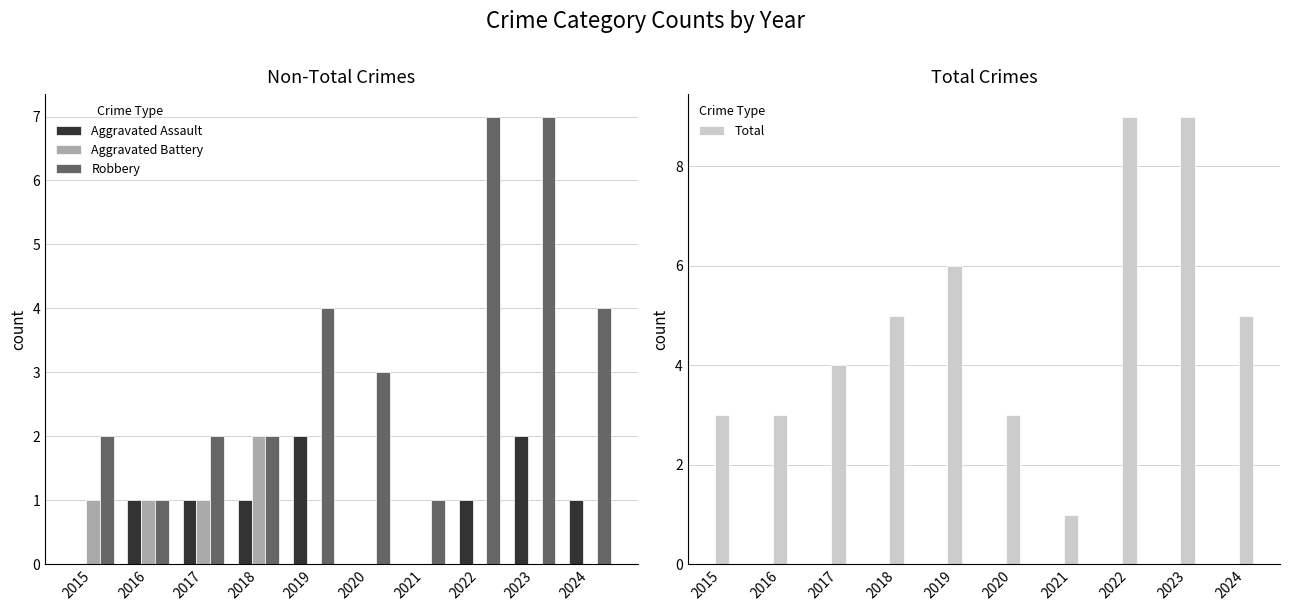

What are all the series names shown in the legend?

Aggravated Assault, Aggravated Battery, Robbery, Total